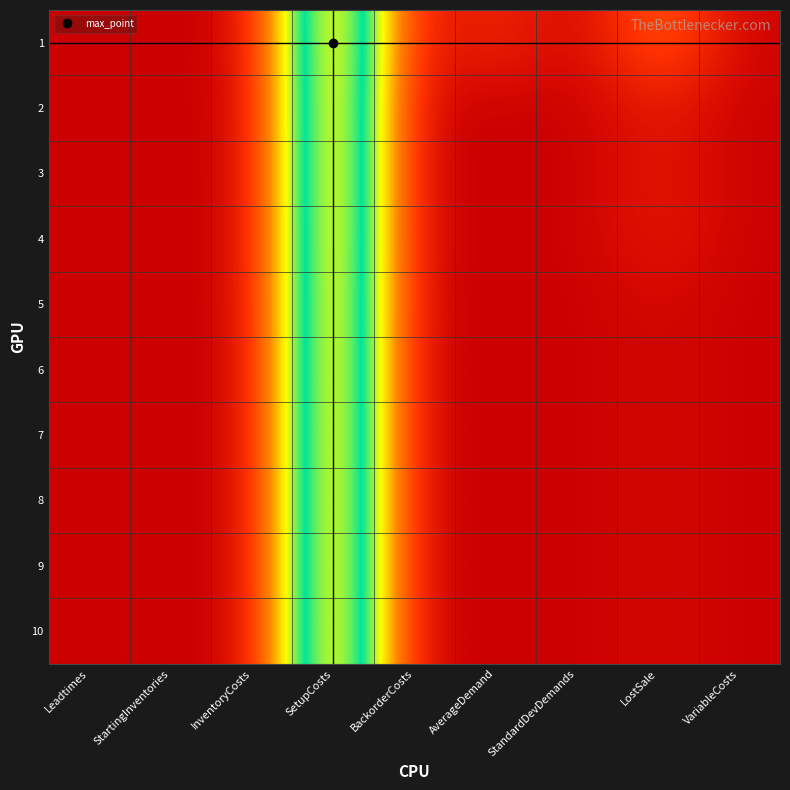

What is the maximum value shown in the chart?

800